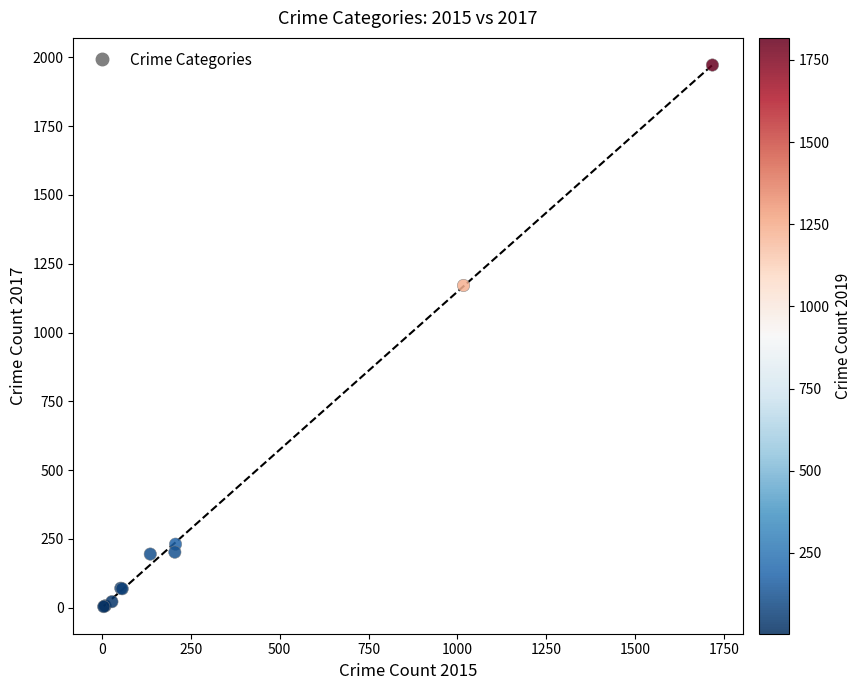

What Y value in the scatter plot is closest to 988?

1171